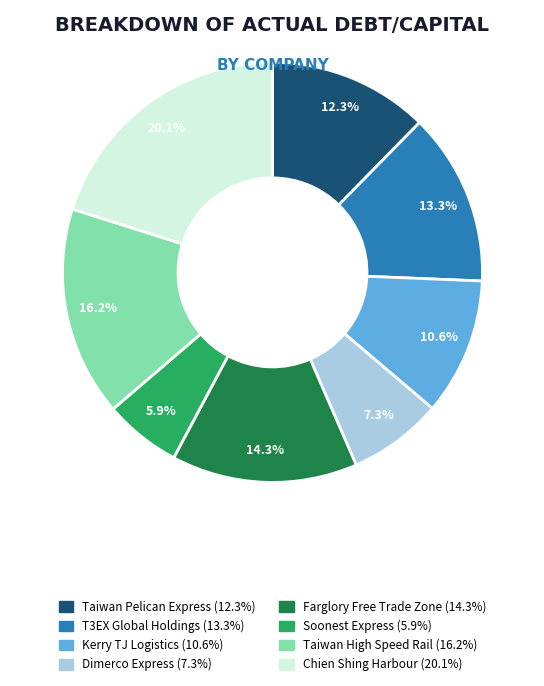

Count the number of slices in the pie.

8